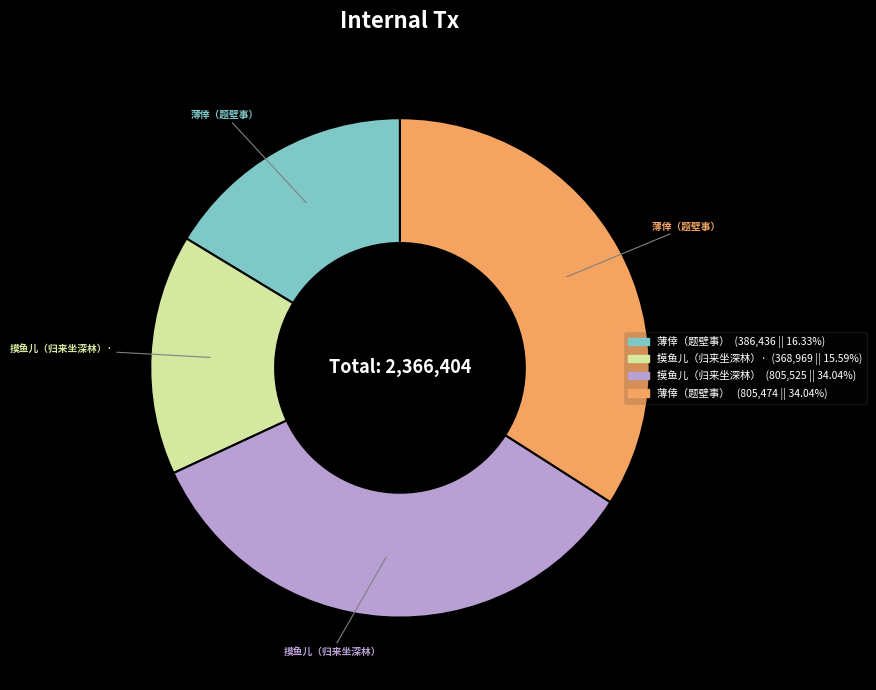

Is there a majority slice in this chart?

No